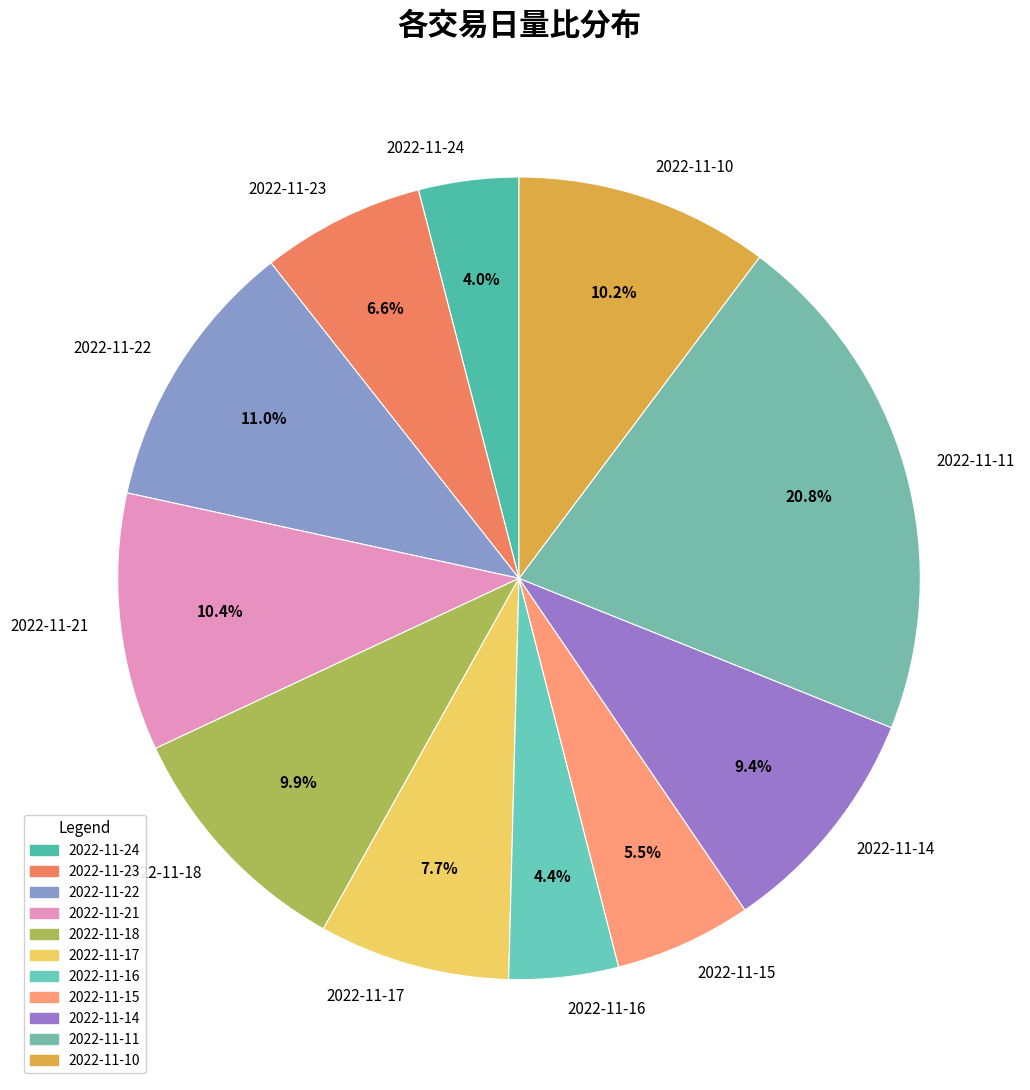

To the nearest percent, what is the difference between the largest and smallest slice percentages?

17%